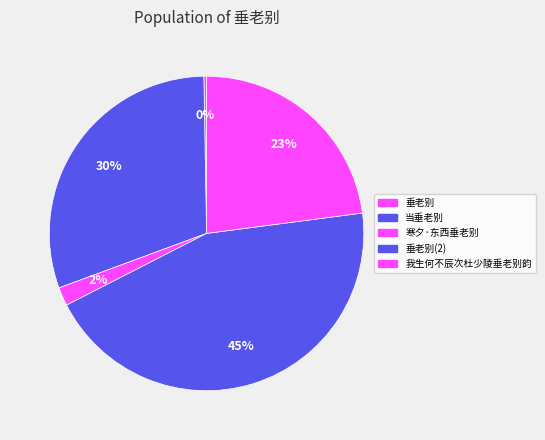

What percentage is the 寒夕·东西垂老别 slice, to the nearest percent?

2%